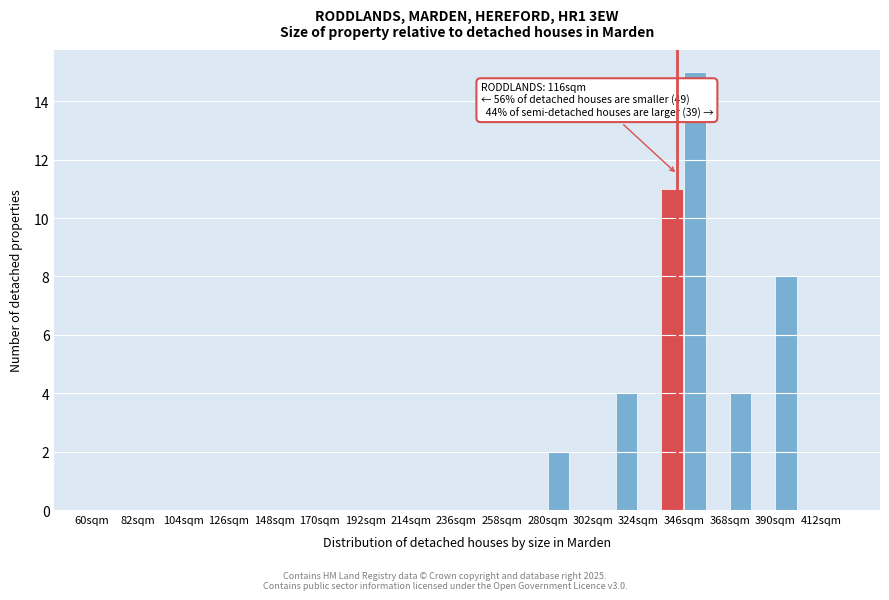

Around what value on the x-axis is the tallest bar? Give the approximate position of its centre, as read against the axis.

350